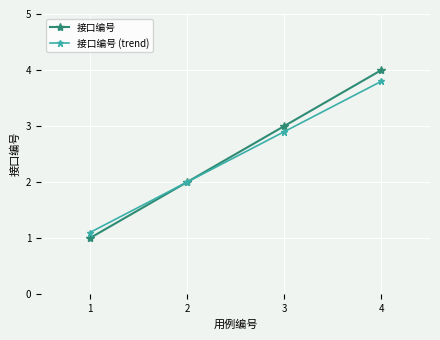

Reading left to right, what are all the values shown in this chart?

接口编号: 1.0	2.0	3.0	4.0
接口编号 (trend): 1.1	2.0	2.9	3.8